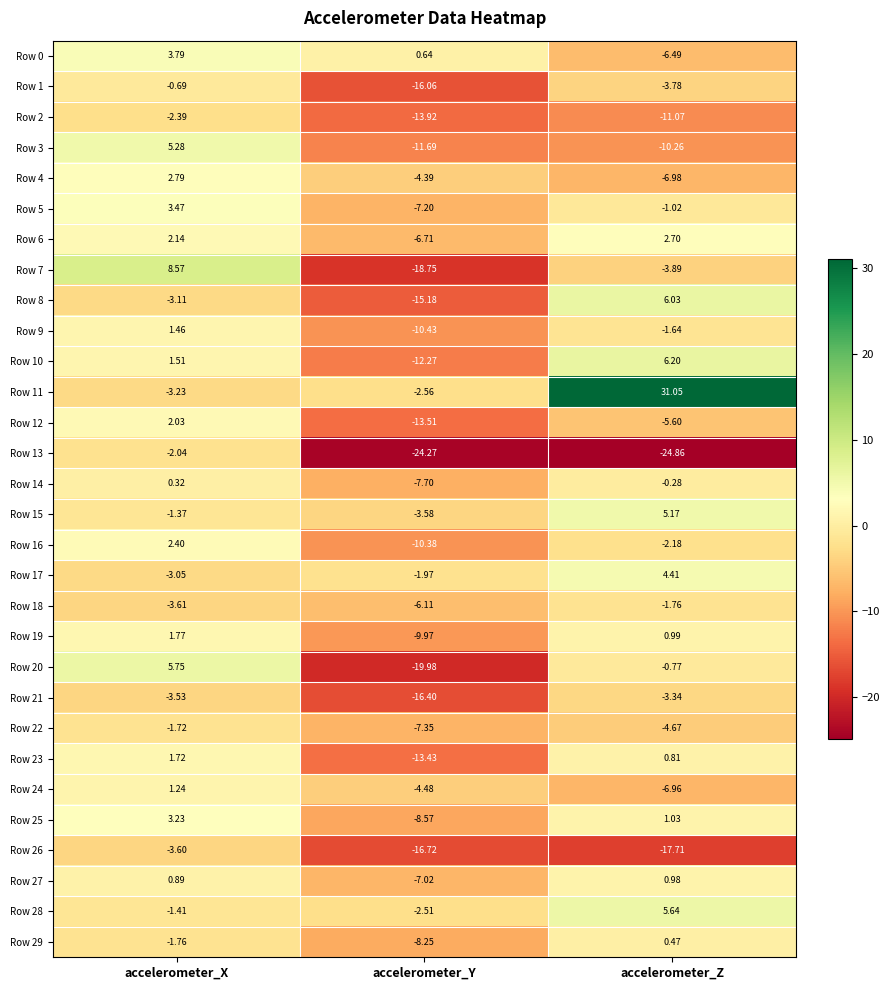

How many values in Row 20 are above zero?

1